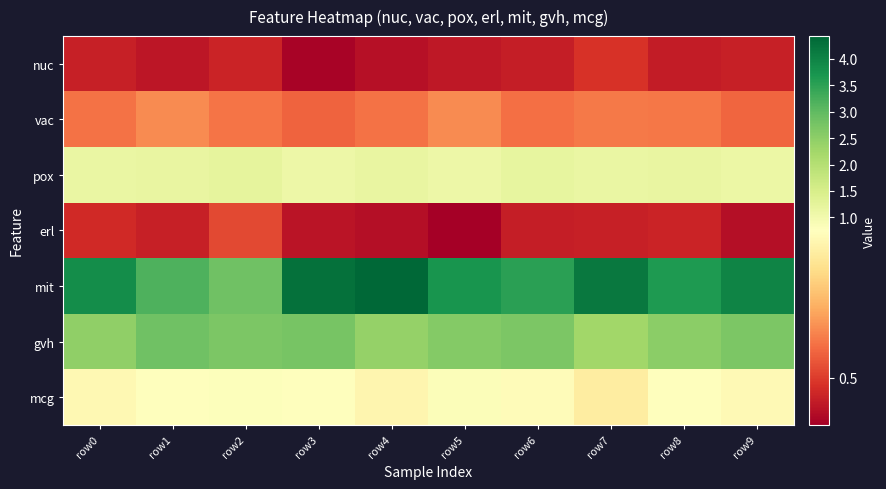

Reading left to right, what are all the values shown in this chart?

nuc: row0=0.5	row1=0.5	row2=0.5	row3=0.4	row4=0.4	row5=0.5	row6=0.5	row7=0.5	row8=0.5	row9=0.5
vac: row0=0.6	row1=0.6	row2=0.6	row3=0.5	row4=0.6	row5=0.6	row6=0.6	row7=0.6	row8=0.6	row9=0.5
pox: row0=1.2	row1=1.2	row2=1.2	row3=1.1	row4=1.2	row5=1.1	row6=1.2	row7=1.2	row8=1.2	row9=1.1
erl: row0=0.5	row1=0.5	row2=0.5	row3=0.4	row4=0.4	row5=0.4	row6=0.5	row7=0.5	row8=0.5	row9=0.4
mit: row0=3.8	row1=3.2	row2=2.8	row3=4.3	row4=4.4	row5=3.7	row6=3.5	row7=4.2	row8=3.6	row9=4.0
gvh: row0=2.5	row1=2.8	row2=2.7	row3=2.8	row4=2.4	row5=2.6	row6=2.7	row7=2.3	row8=2.5	row9=2.7
mcg: row0=0.7	row1=0.8	row2=0.8	row3=0.8	row4=0.7	row5=0.8	row6=0.7	row7=0.7	row8=0.8	row9=0.7